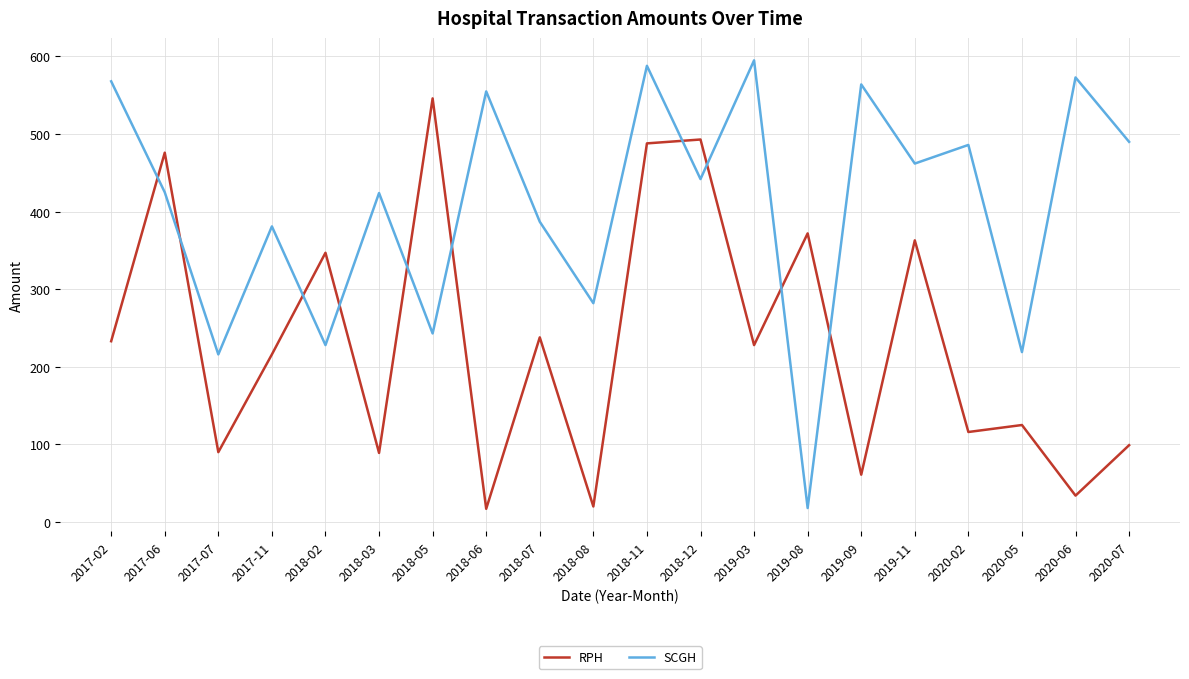

What value does the RPH series have at 2020-05?

125